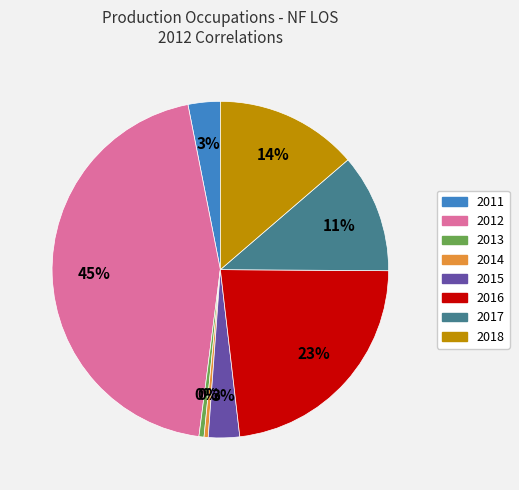

True or false: 2011 accounts for 12% of the total.

False